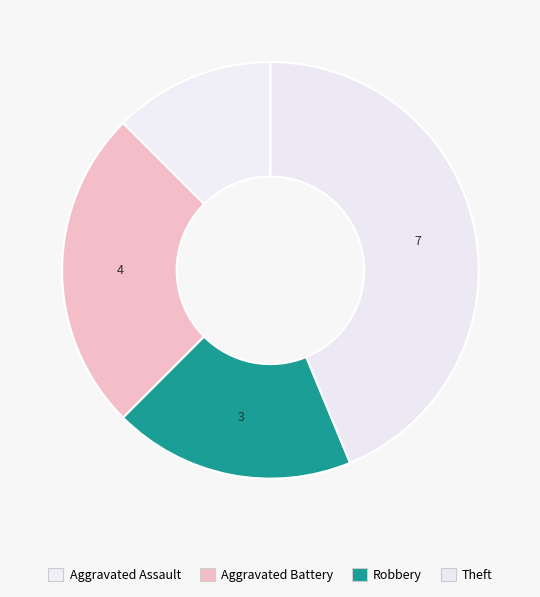

How many segments does this pie chart have?

4